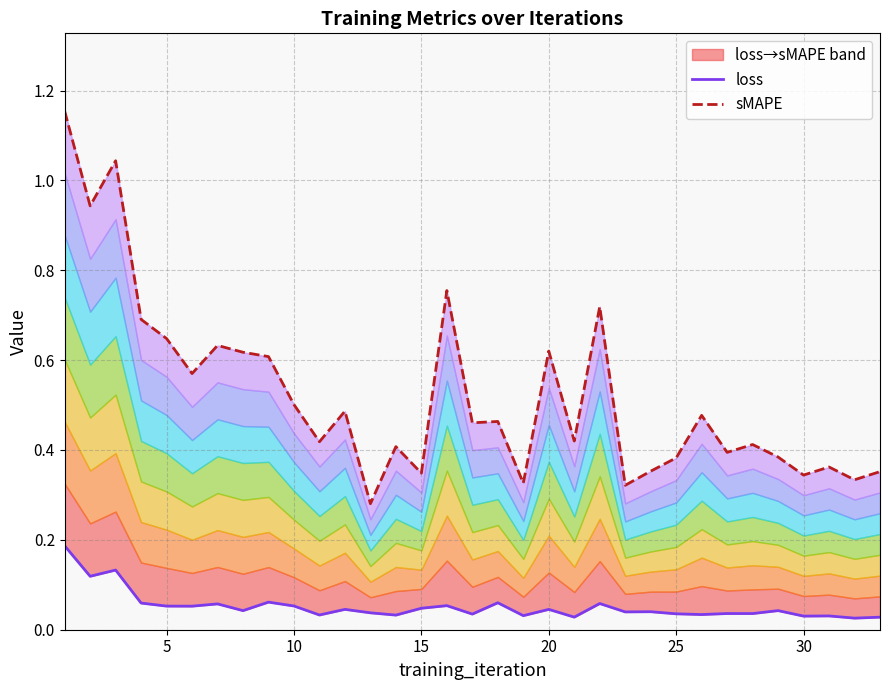

Which series has the largest total across all categories?

sMAPE